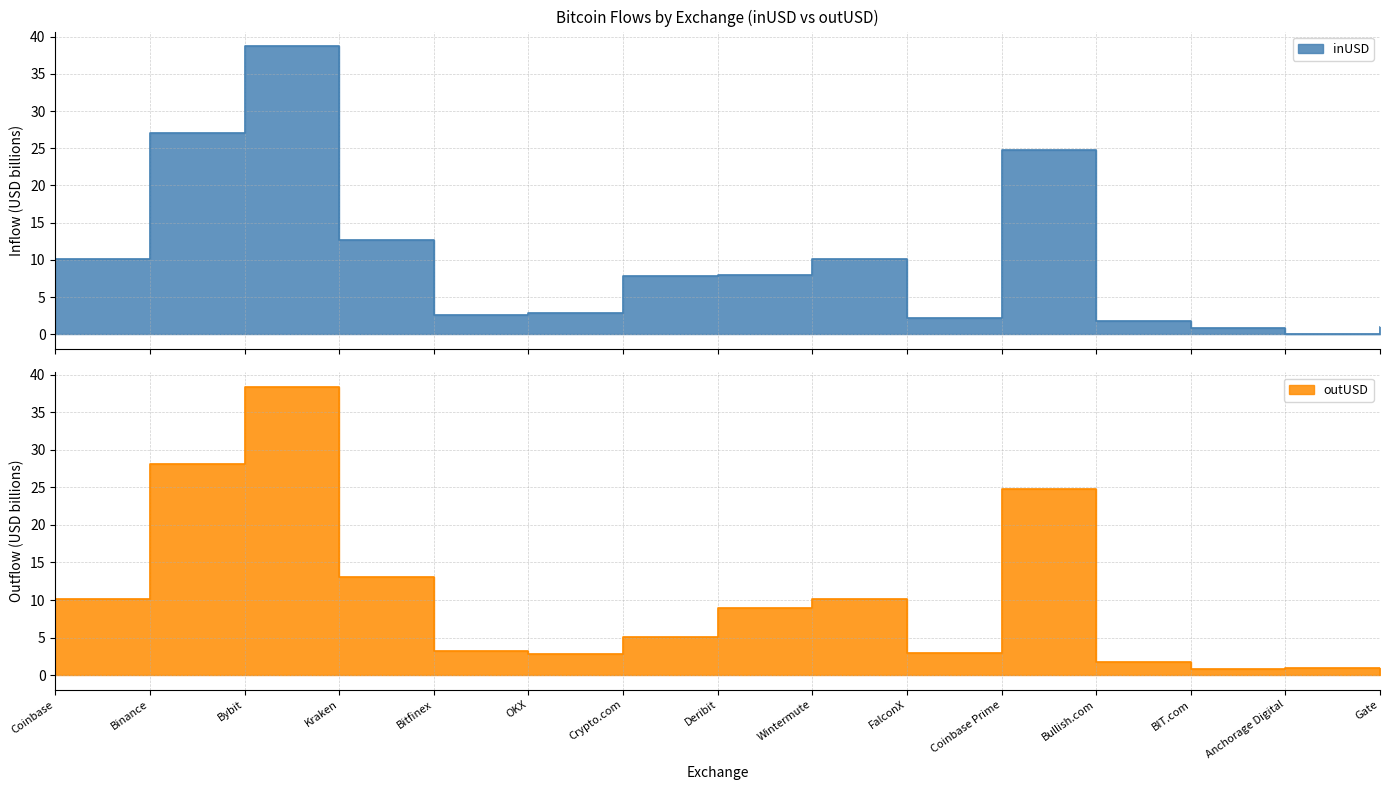

At Anchorage Digital, list the series in order from smallest to largest.

inUSD, outUSD